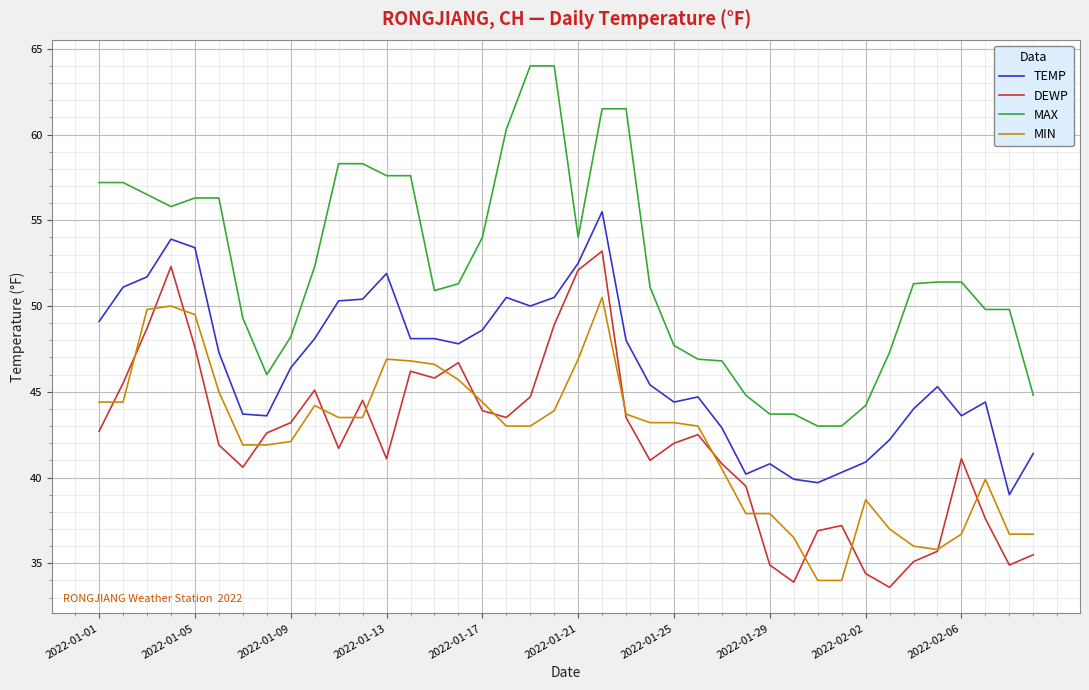

What is the average value of the DEWP series?

42.1